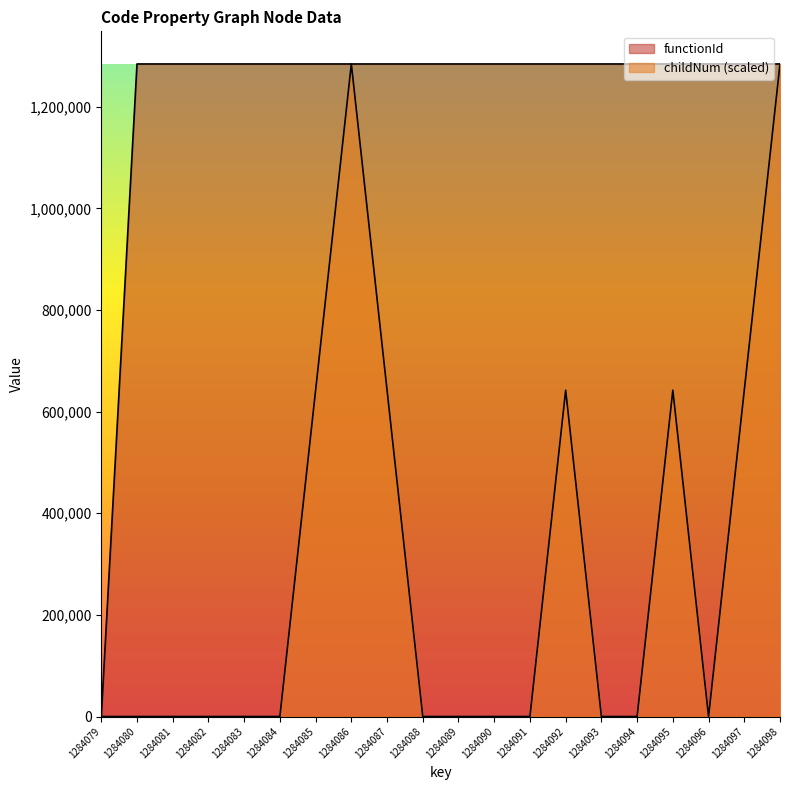

The value of childNum at 1284095 is 642040. True or false?

True